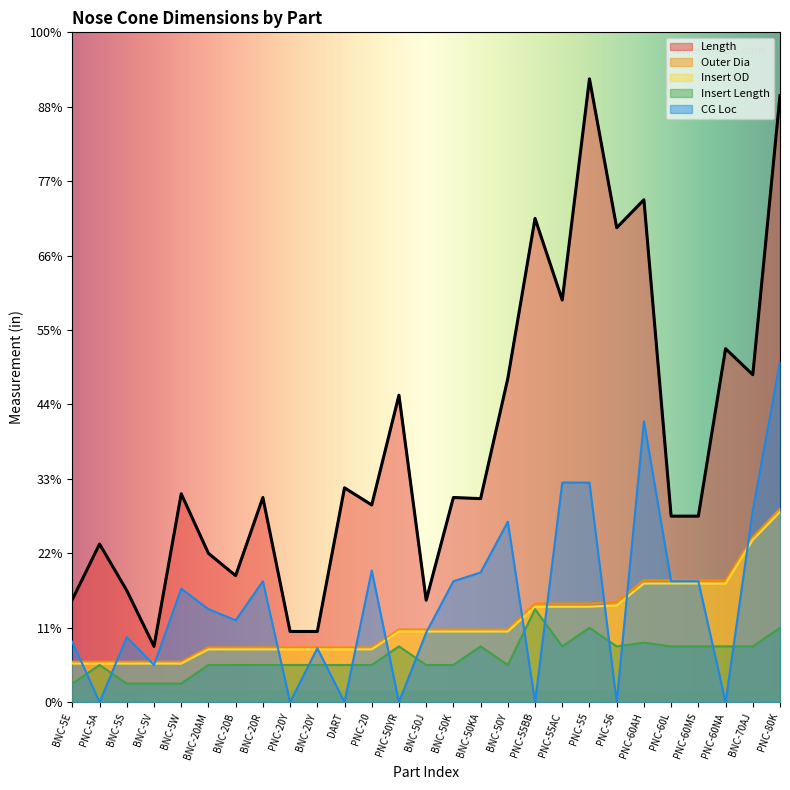

True or false: Insert OD has more than 1 points higher than both neighbors.

False